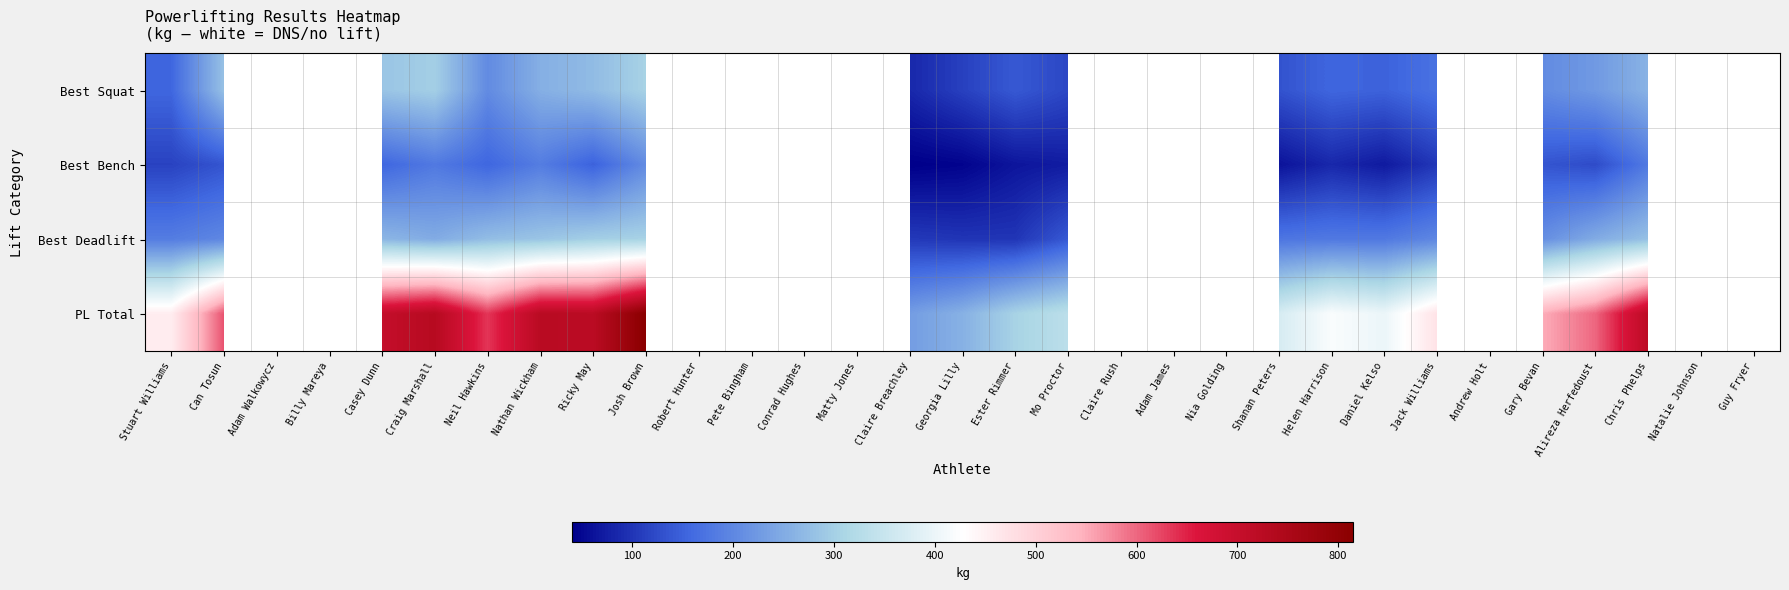

At how many categories does at least one series exceed 333?

16